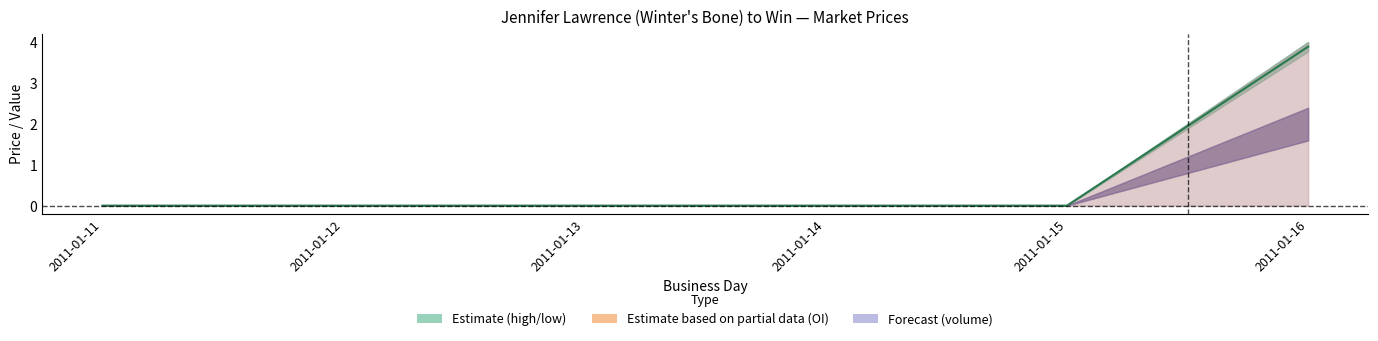

Is it true that the value at 2011-01-16 is 3.9?

True